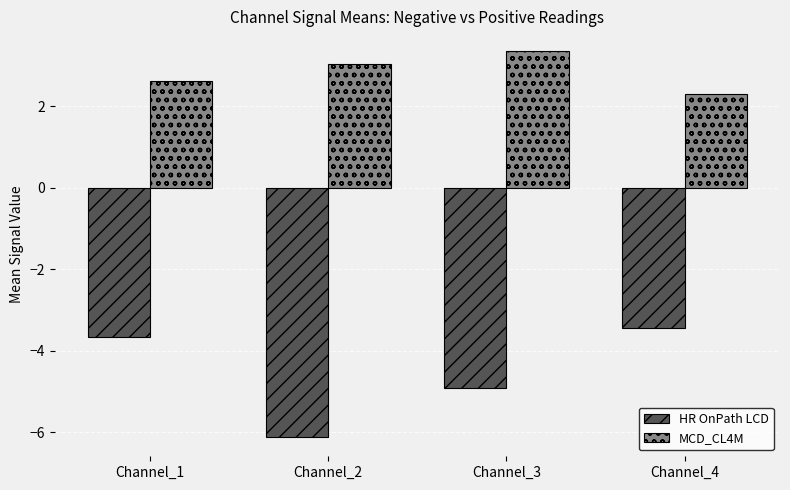

Rank the series by their maximum value, from highest to lowest.

MCD_CL4M, HR OnPath LCD